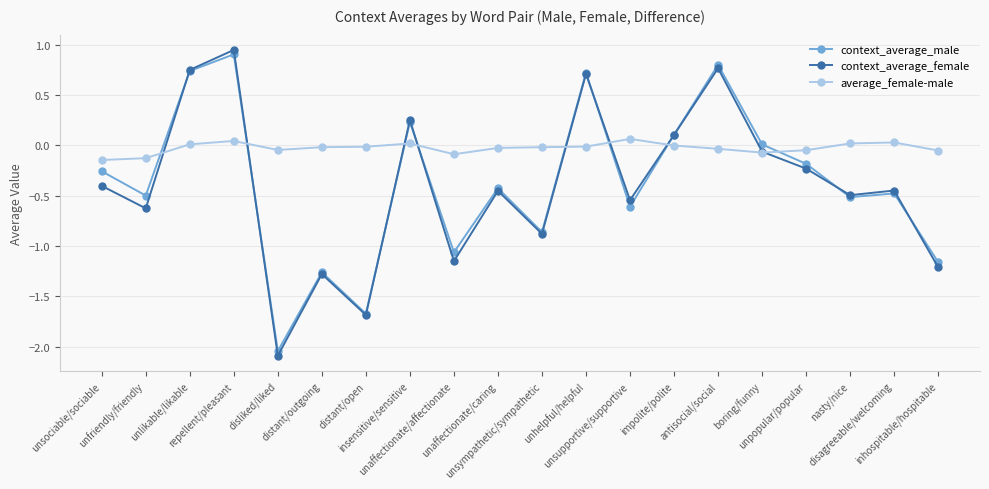

How many times do average_female-male and context_average_male cross each other?

8